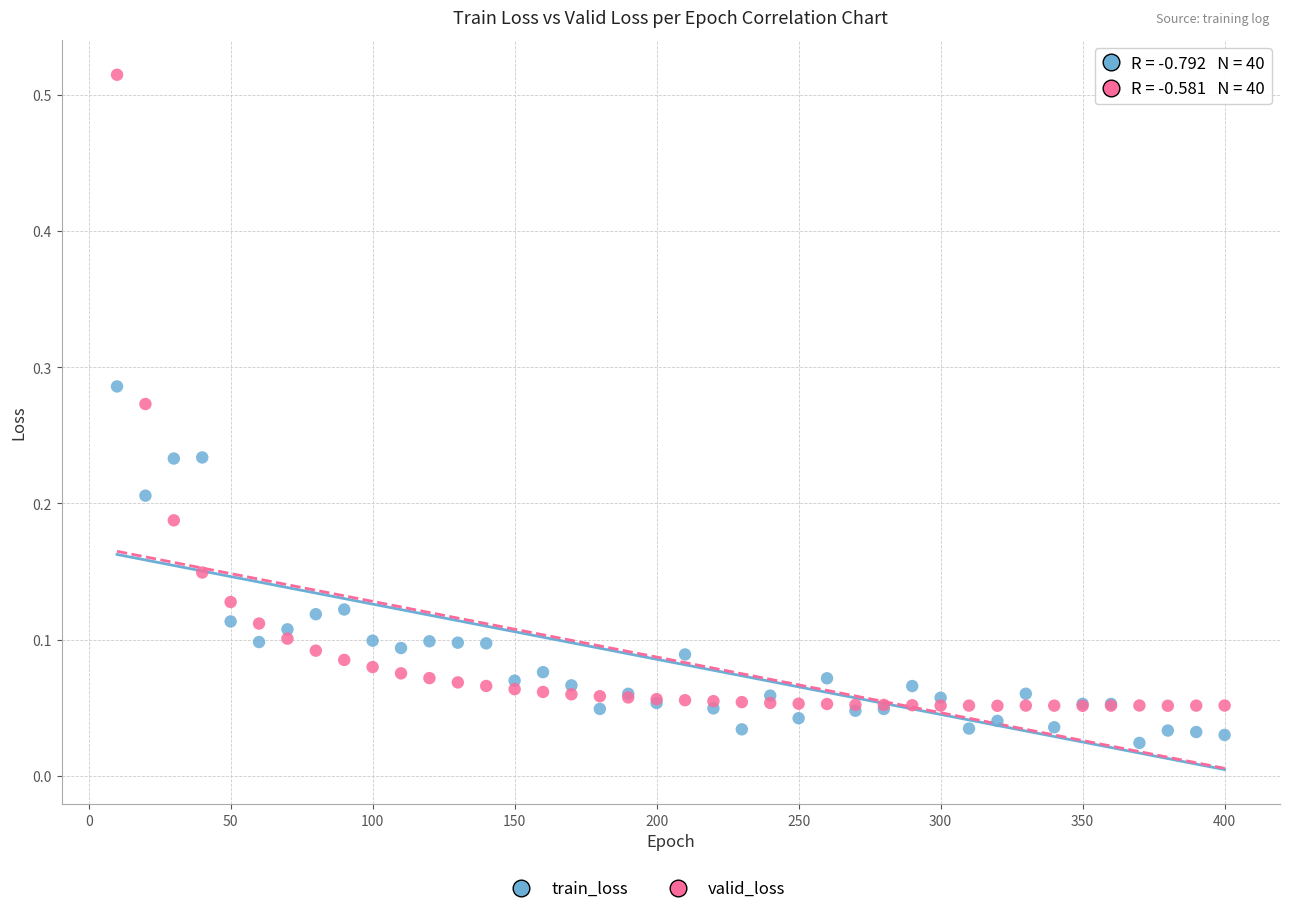

Which series contains the highest Y value?

valid_loss